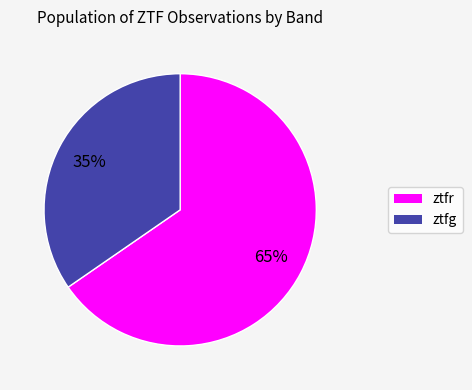

Does ztfr represent more than half of the total?

Yes